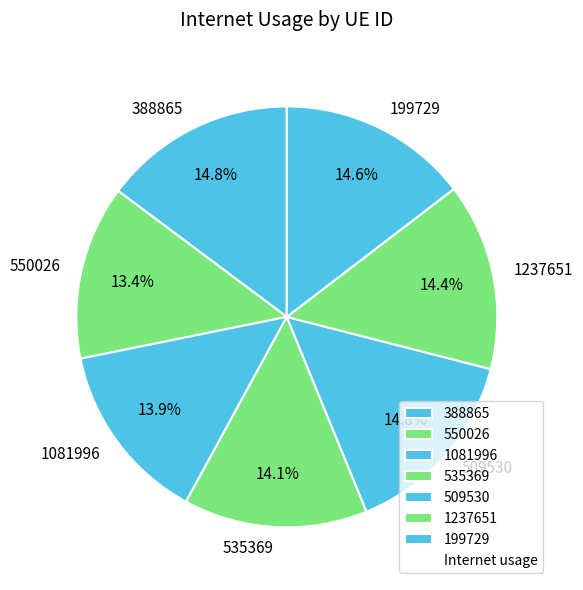

What portion of the pie excludes 509530?

85.2%